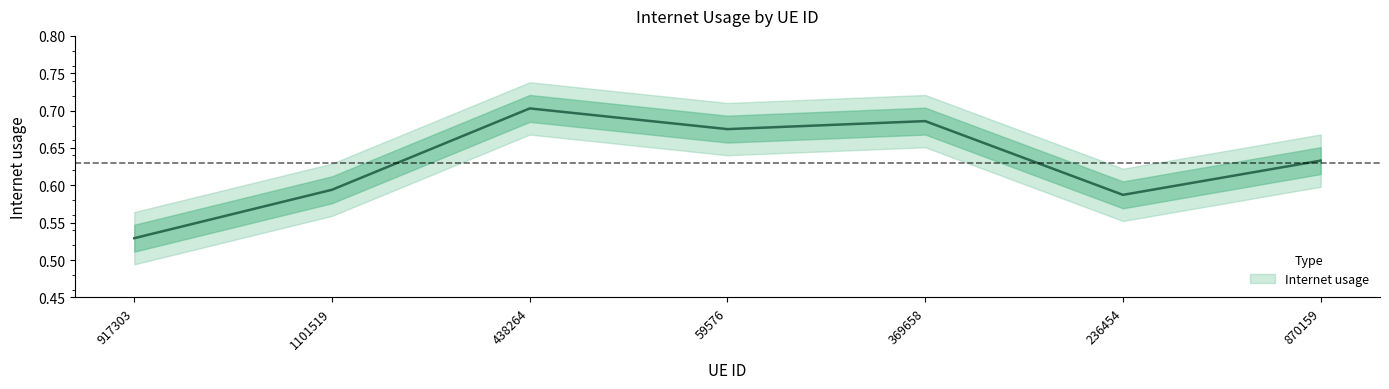

What is the difference between the second highest and minimum values?

0.2